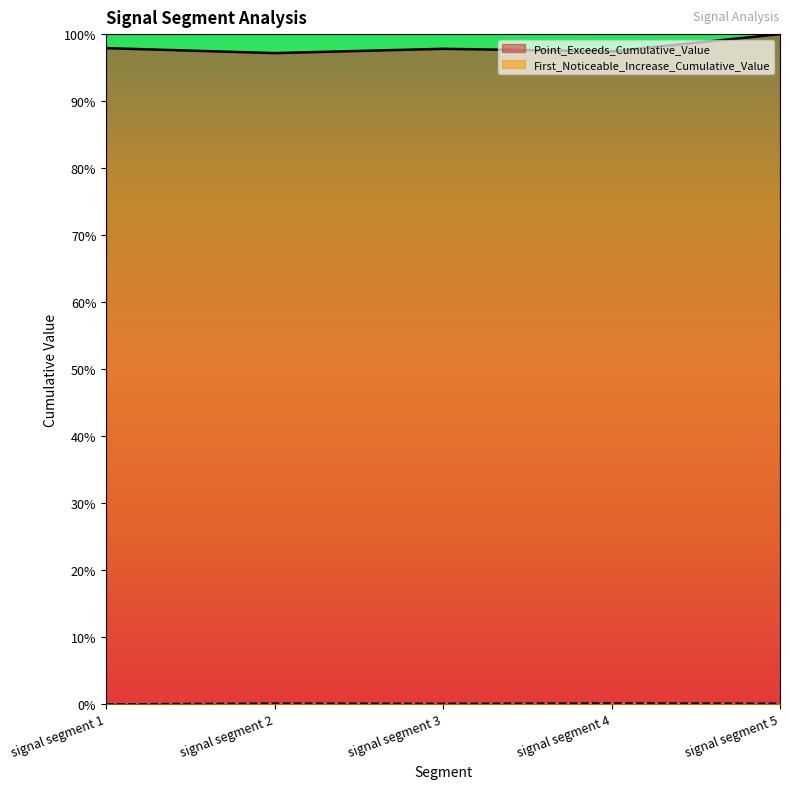

Rank the series at signal segment 3 from highest to lowest value.

Point_Exceeds_Cumulative_Value, First_Noticeable_Increase_Cumulative_Value